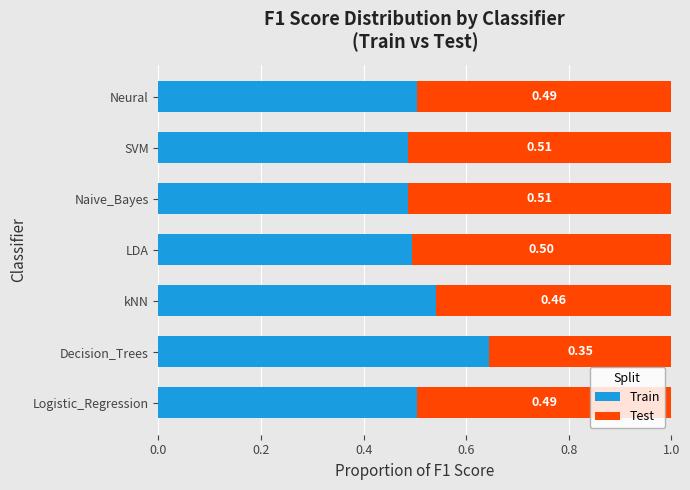

What is the average value of the Train series?

0.5